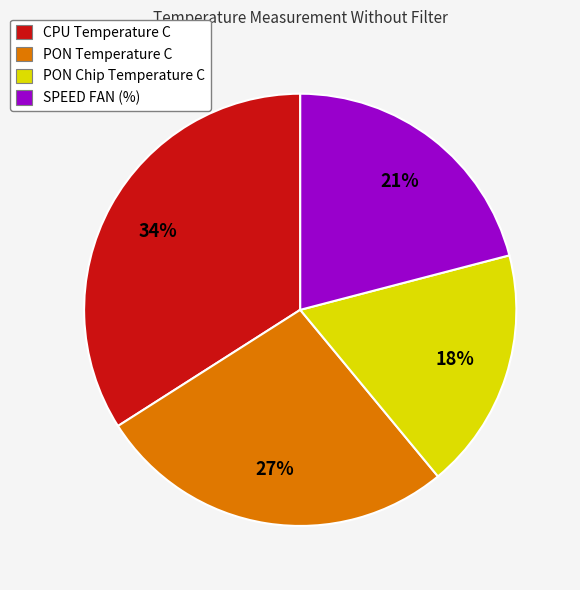

How many slices are in this pie chart?

4